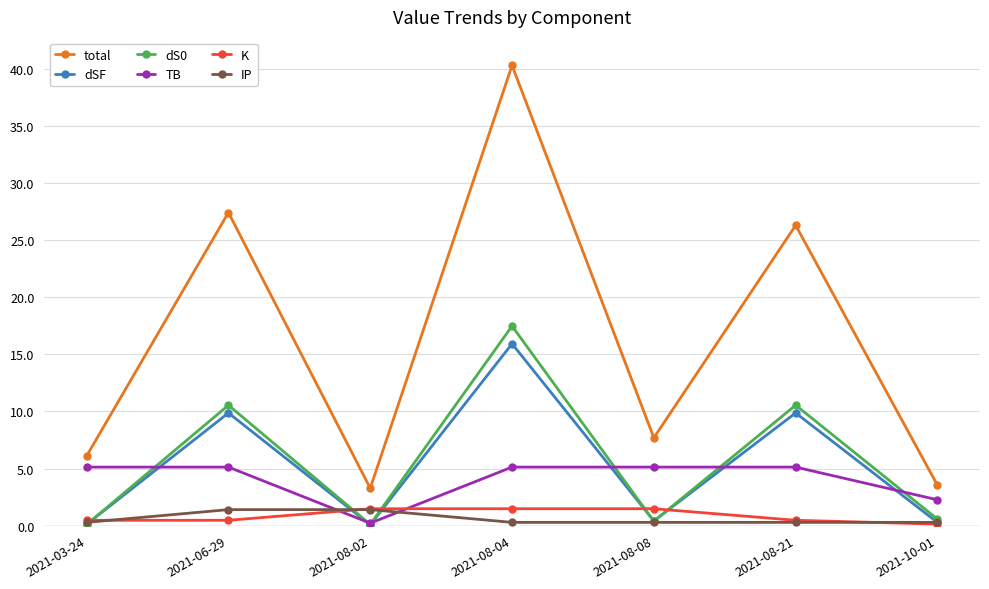

What is the spread (max minus min) of values at 2021-06-29?

26.9